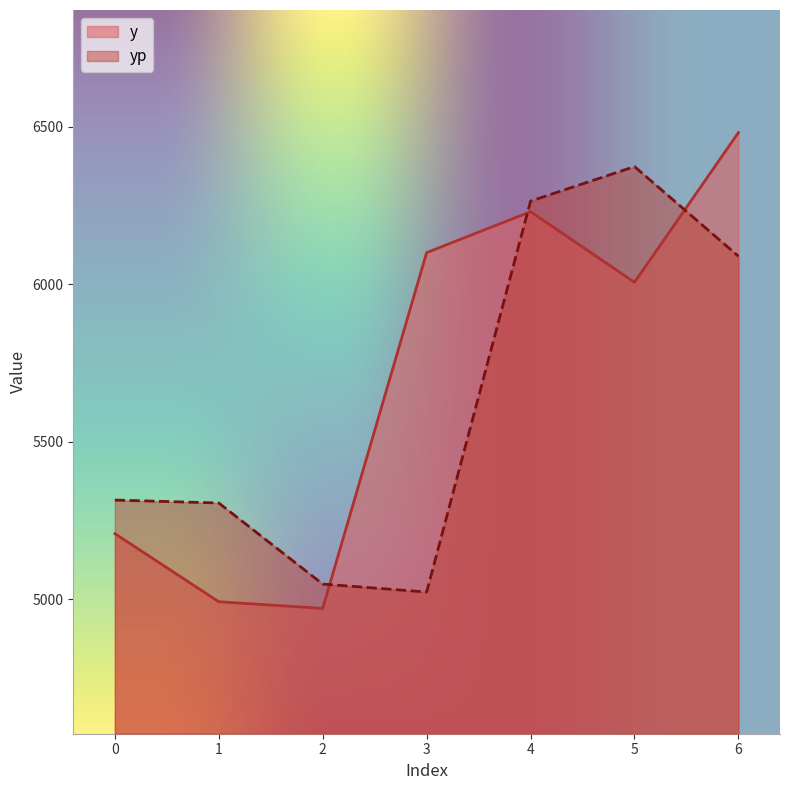

What is the average value of the y series?

5713.0